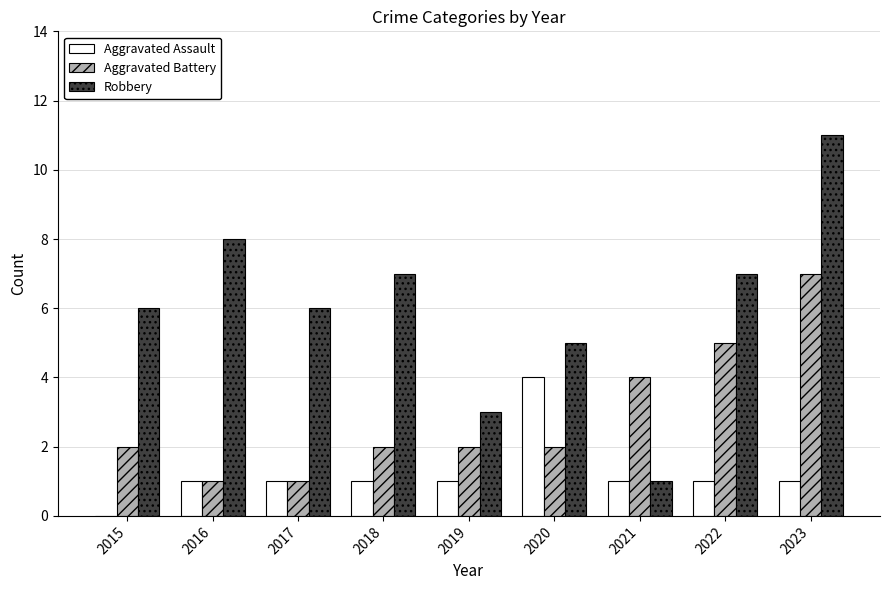

At which category does the chart reach its peak across all series?

2023